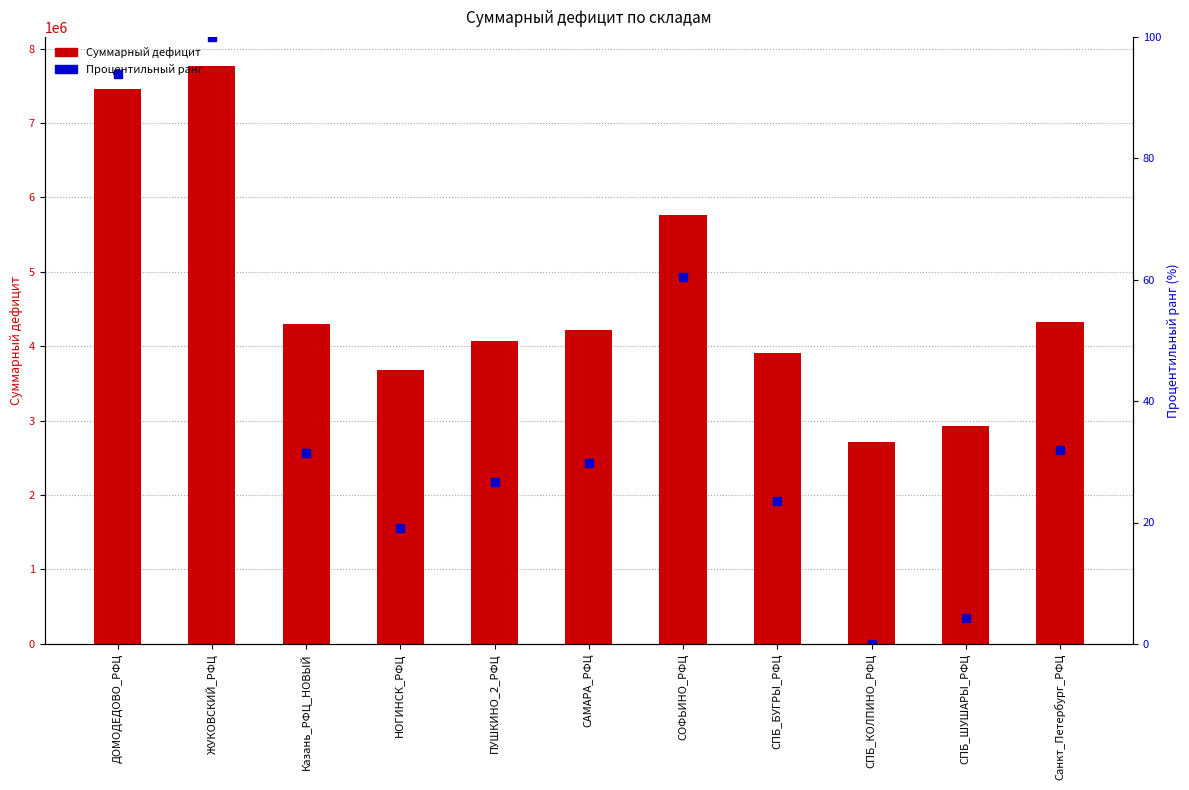

List the labels in order of Процентильный ранг value, smallest first.

СПБ_КОЛПИНО_РФЦ, СПБ_ШУШАРЫ_РФЦ, НОГИНСК_РФЦ, СПБ_БУГРЫ_РФЦ, ПУШКИНО_2_РФЦ, САМАРА_РФЦ, Казань_РФЦ_НОВЫЙ, Санкт_Петербург_РФЦ, СОФЬИНО_РФЦ, ДОМОДЕДОВО_РФЦ, ЖУКОВСКИЙ_РФЦ